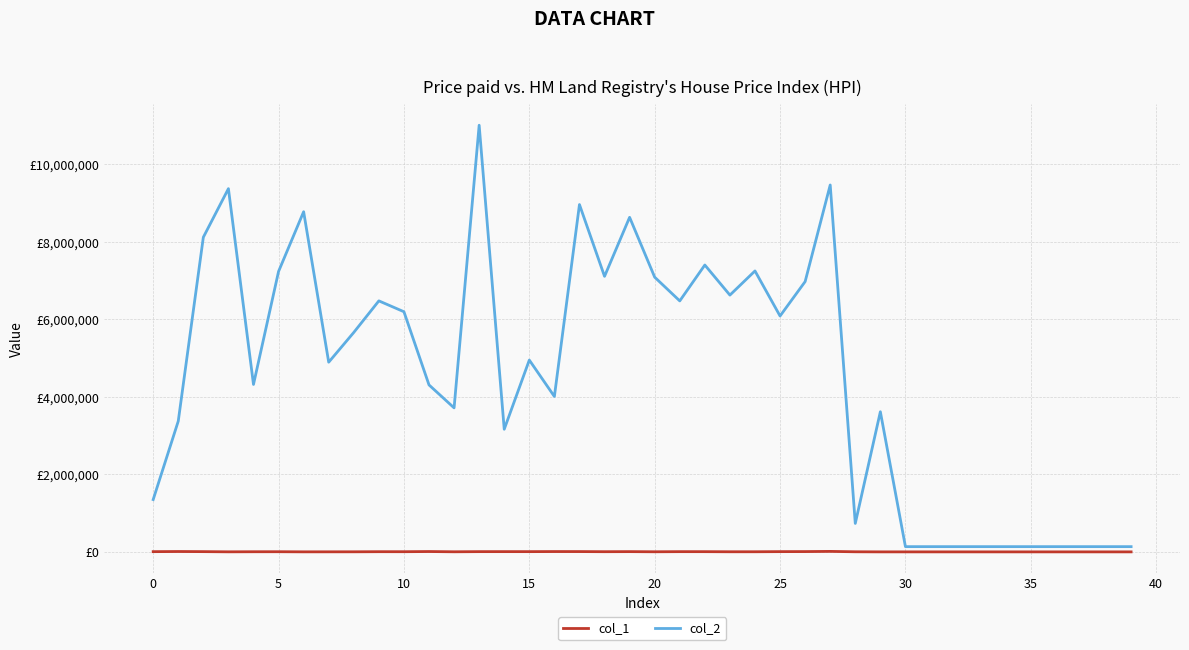

Is this an area chart (filled region under the line)?

No